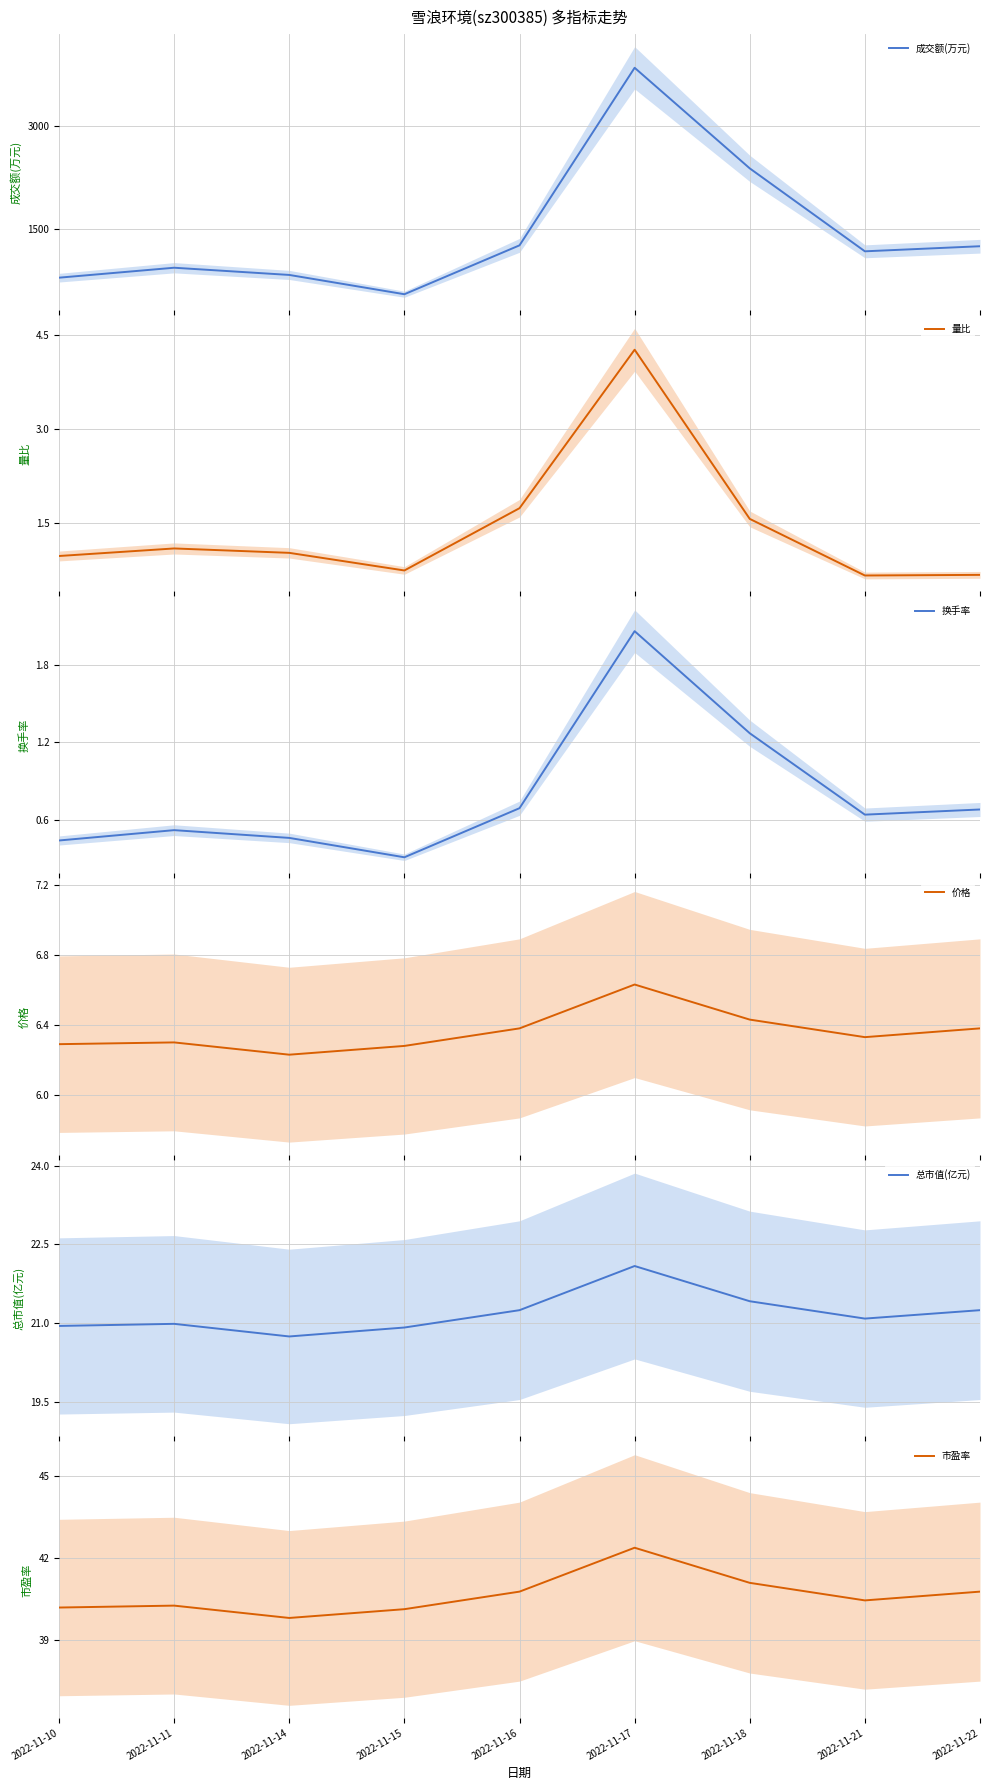

In 价格, how many points are higher than both neighbors (excluding endpoints)?

2